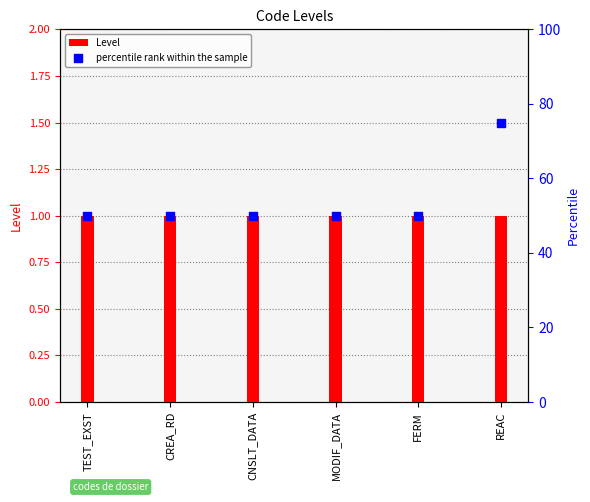

Which series has the largest total across all categories?

percentile rank within the sample